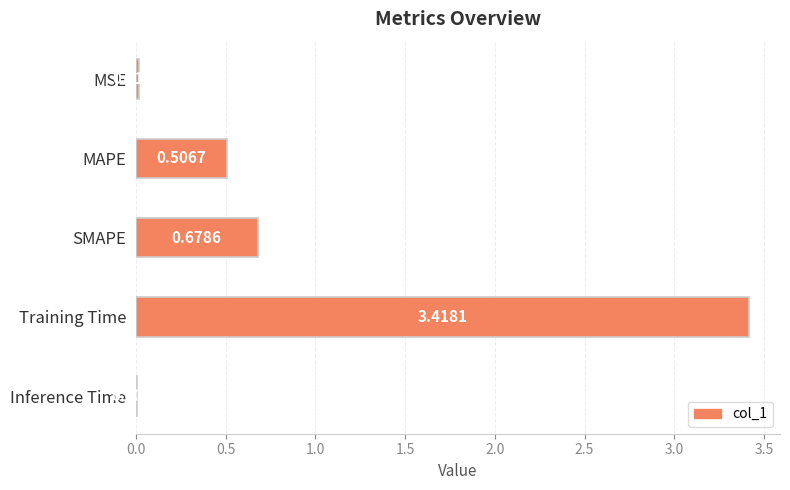

At which category does the chart reach its peak across all series?

Training Time